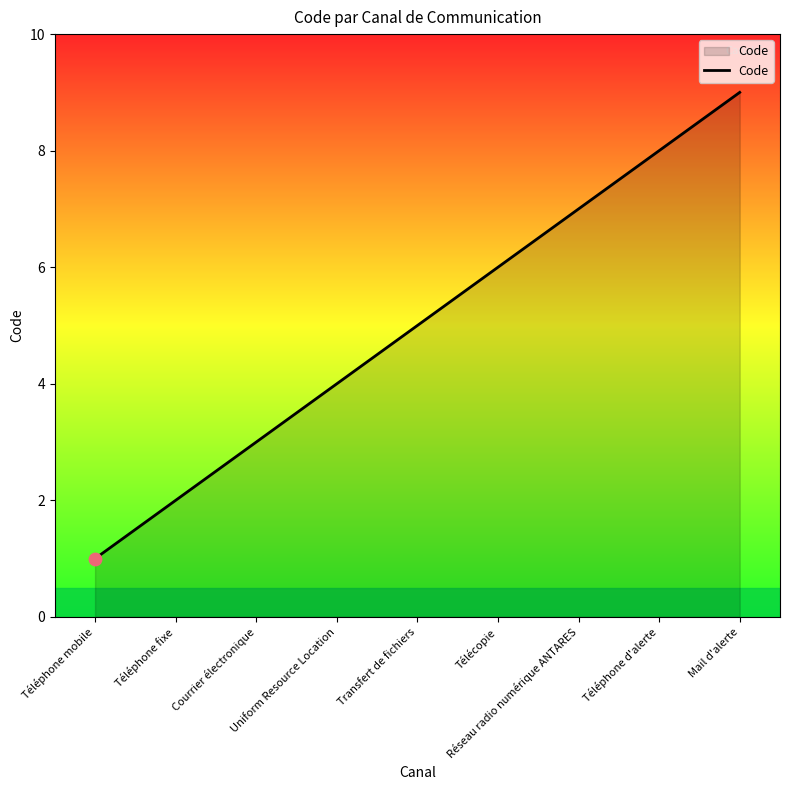

Which has a higher value, Mail d'alerte or Téléphone mobile?

Mail d'alerte